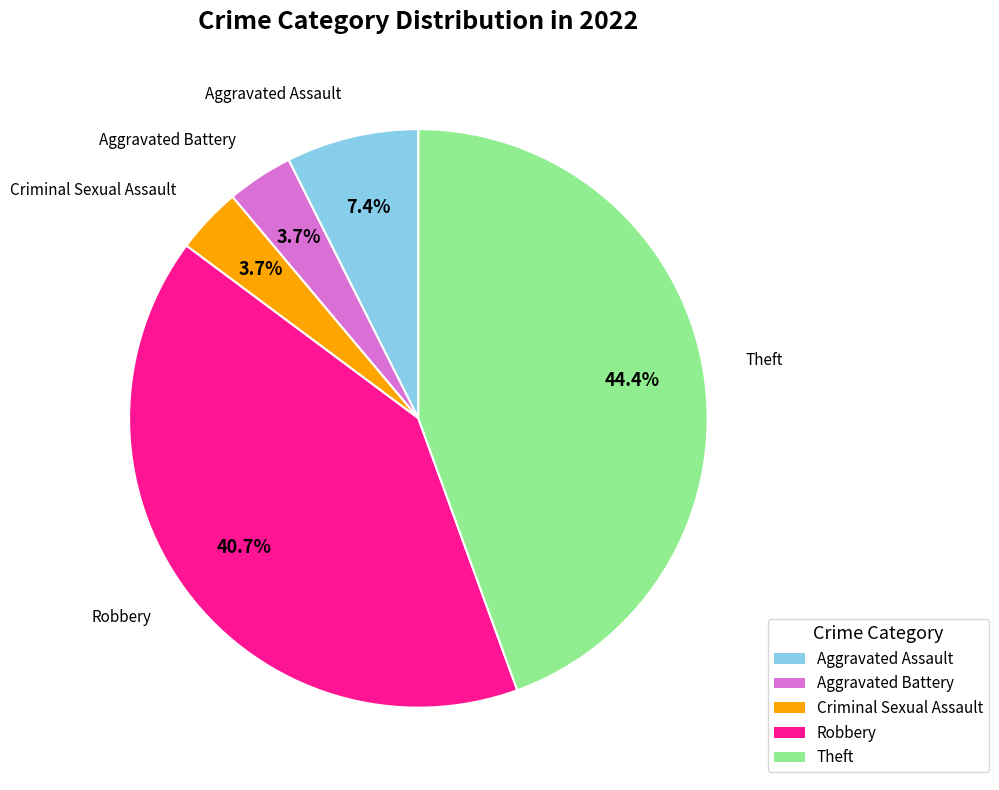

What is the ratio of the value at Theft to the value at Aggravated Battery?

12.0